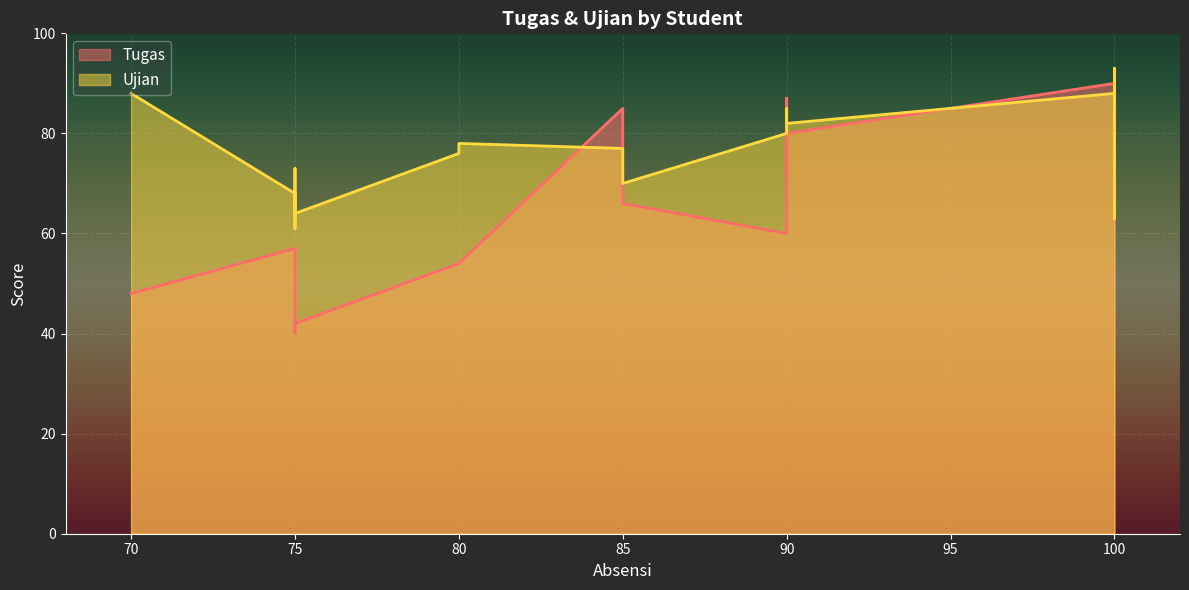

What is the greatest value displayed?

93